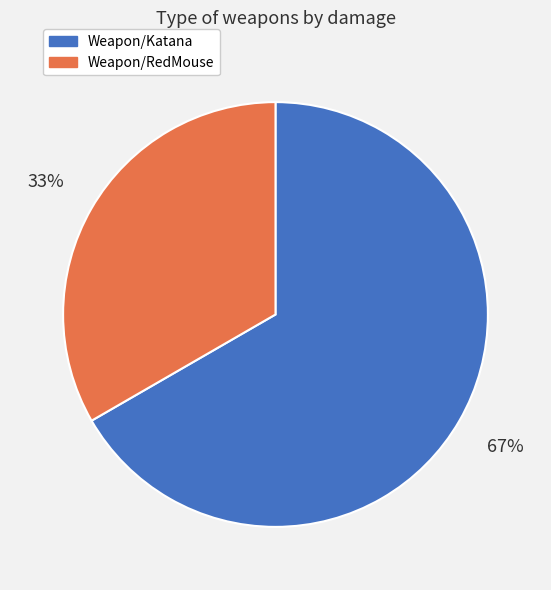

True or false: Weapon/Katana accounts for 55% of the total.

False